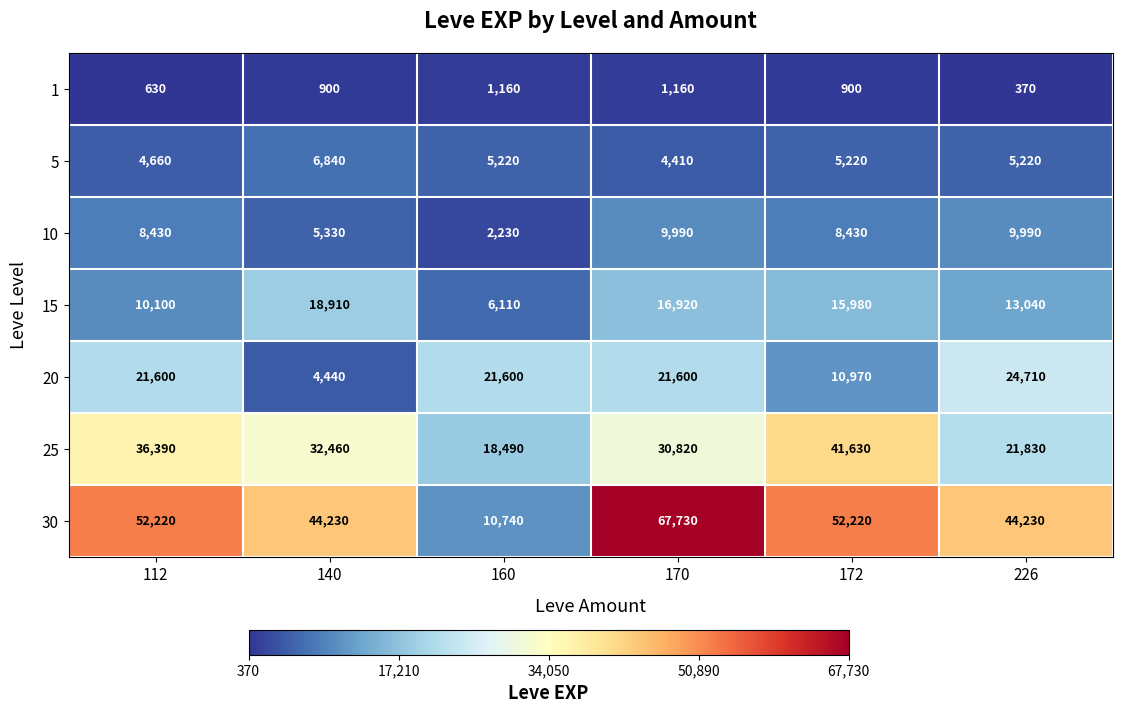

Is it true that 30 equals 30594 at 226?

False